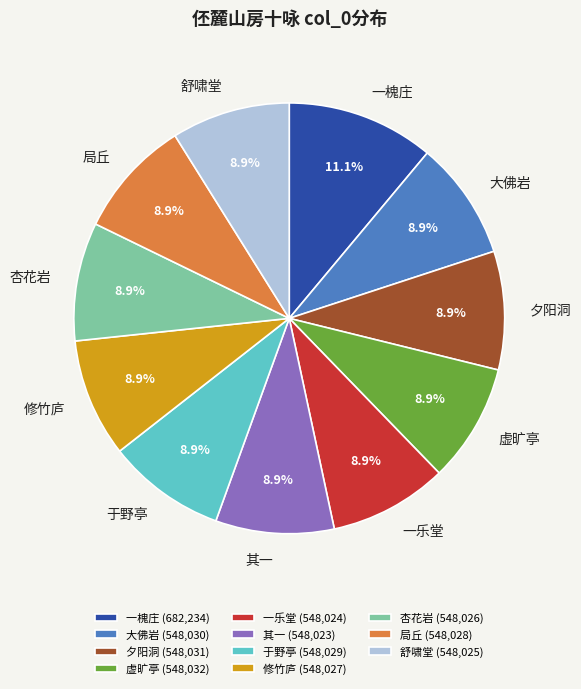

Does any single category account for the majority?

No